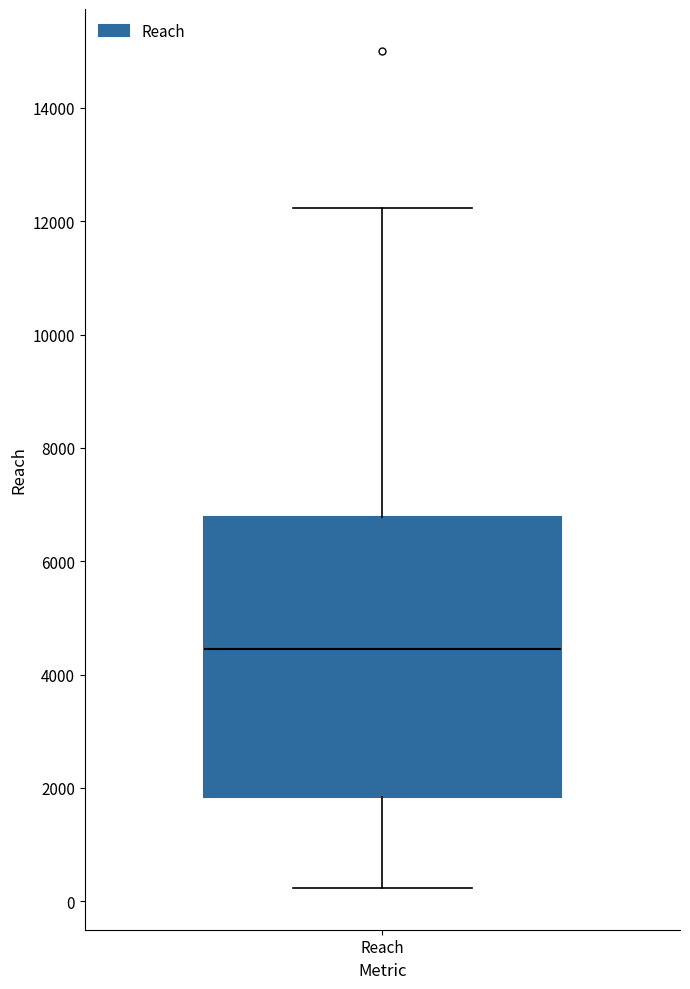

Transcribe this box plot: give where the median line is, the range the box spans, and where the two whiskers end, as read against the y-axis. The values are not printed on the chart, so give them approximately, as read against the axis.

median 4400, box 1800 to 6800, whiskers 200 to 12200